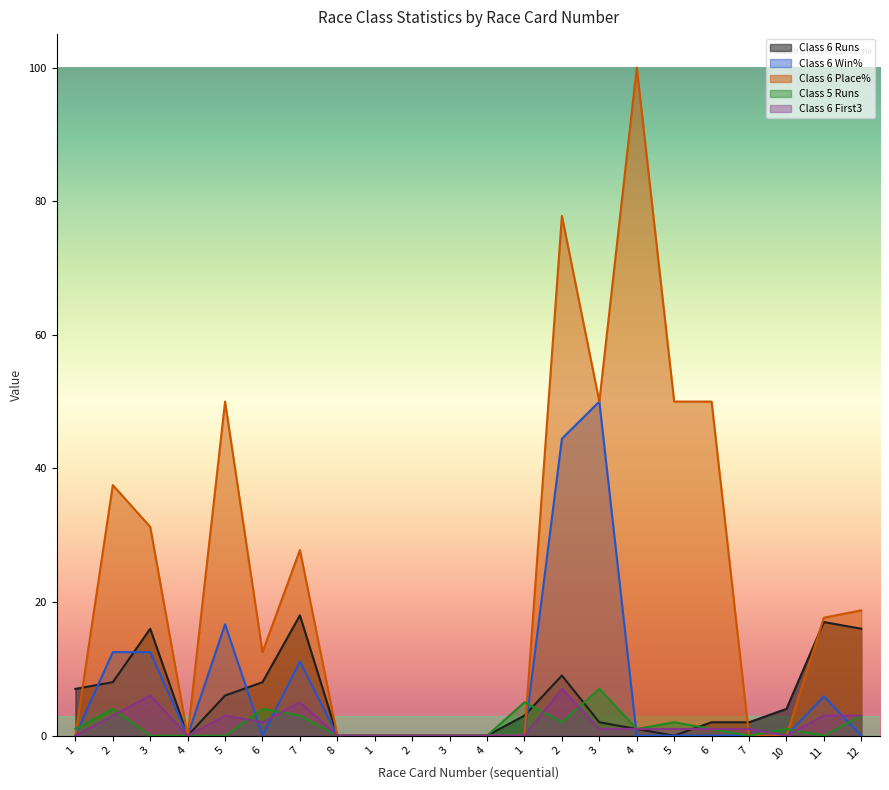

What is the value of the Class 6 First3 point at the 3rd from the left?

6.0